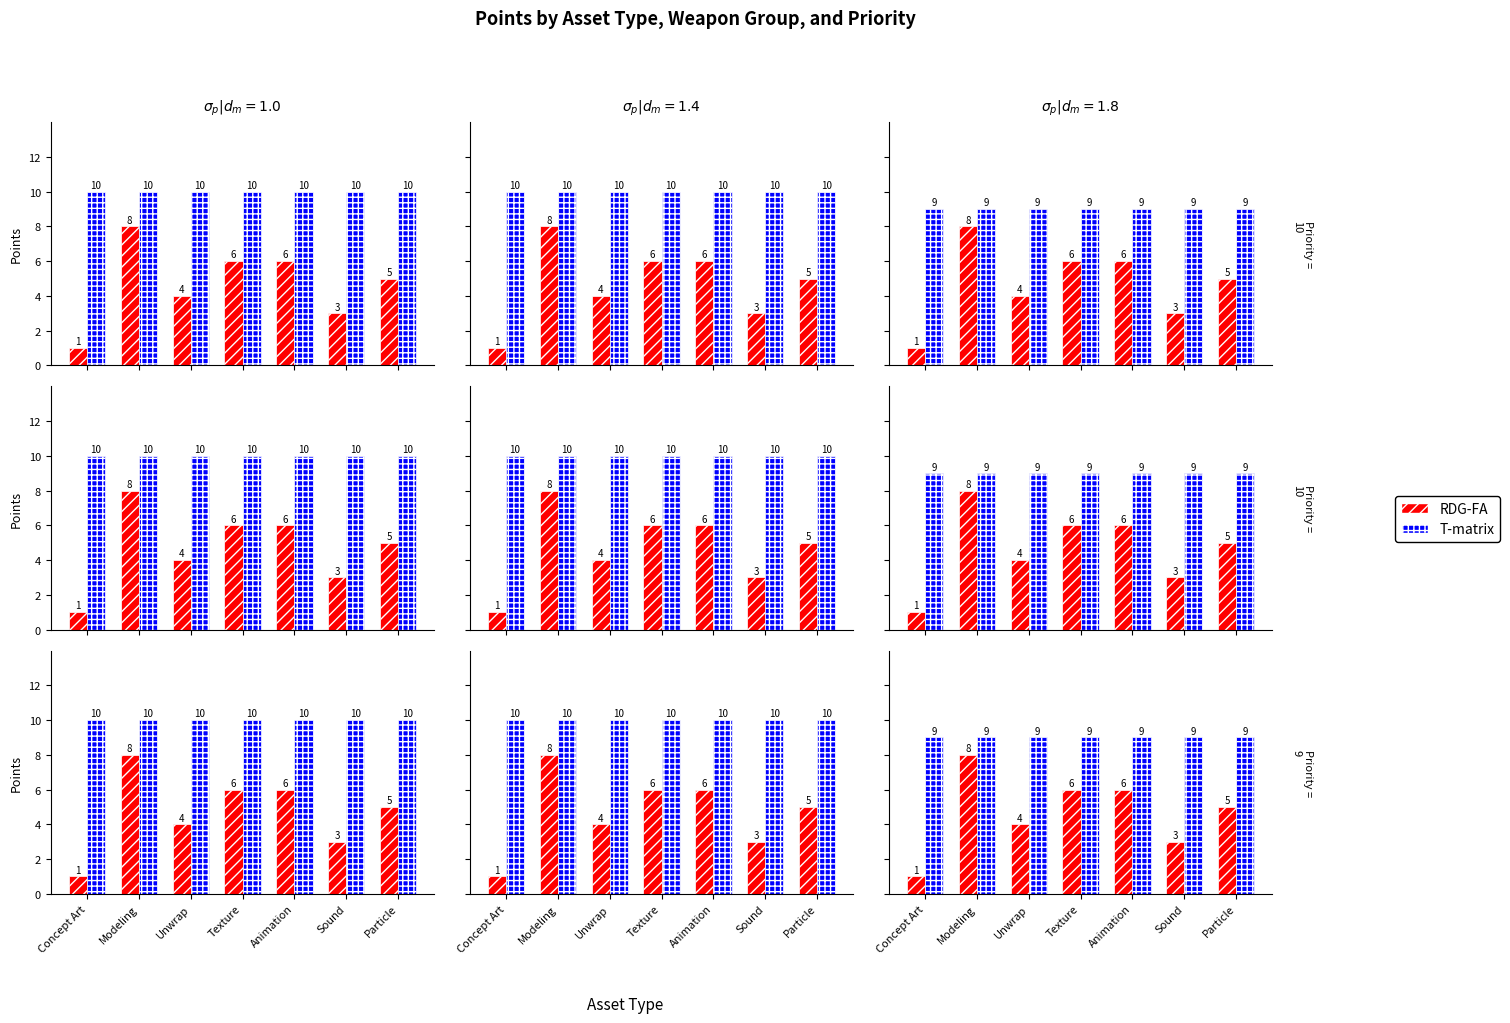

What is the highest value of the RDG-FA series?

8